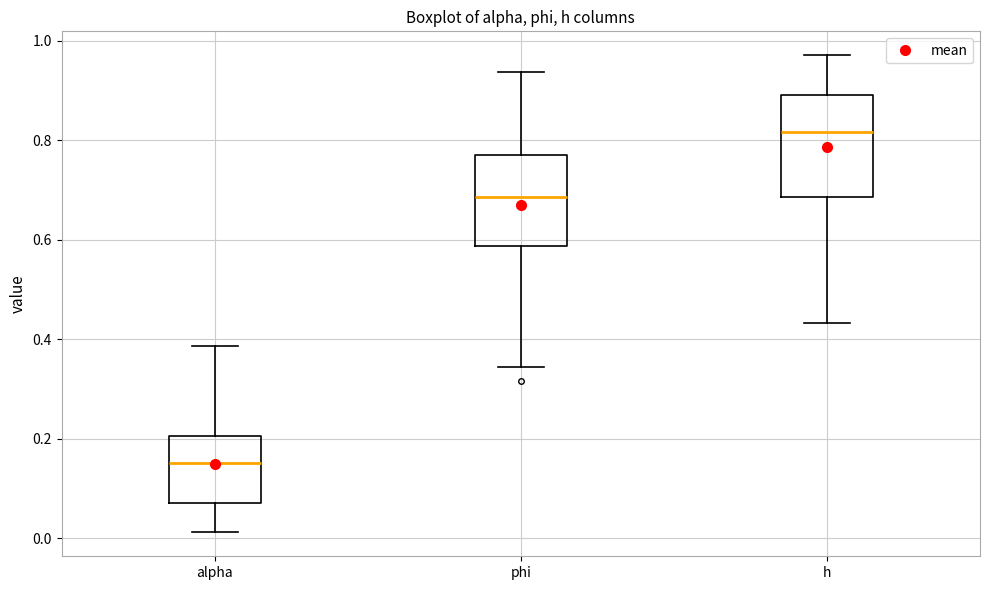

Reading left to right, transcribe this box plot: for each box, give where its median line is, the range the box spans, and where its two whiskers end, as read against the y-axis. The values are not printed on the chart, so give them approximately, as read against the axis.

alpha: median 0.16, box 0.08 to 0.20, whiskers 0.02 to 0.38
phi: median 0.68, box 0.58 to 0.76, whiskers 0.34 to 0.94
h: median 0.82, box 0.68 to 0.90, whiskers 0.44 to 0.98